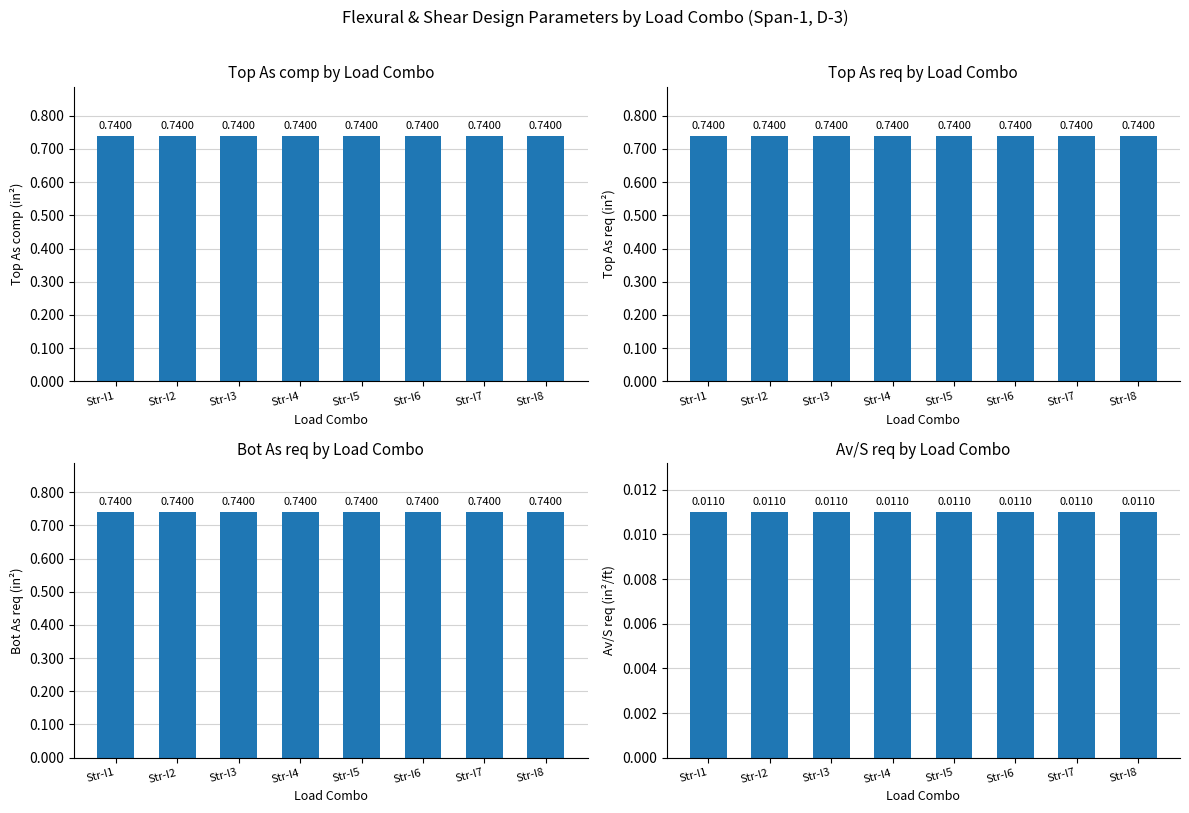

Are the bars grouped side by side (vs. stacked)?

Yes